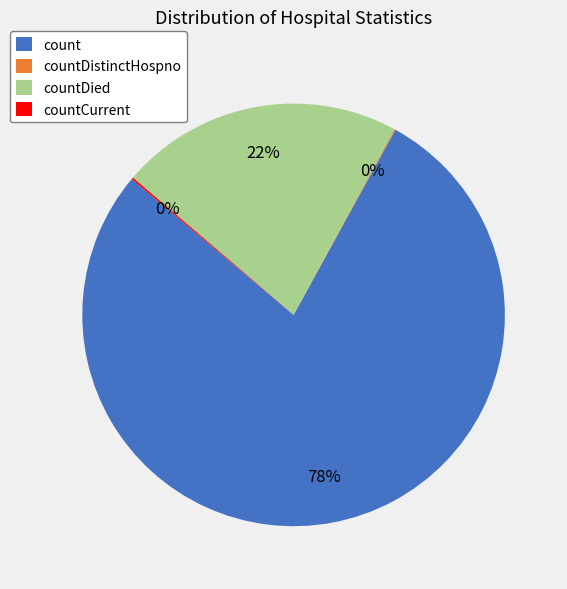

What percentage is the countDied slice, to the nearest percent?

22%